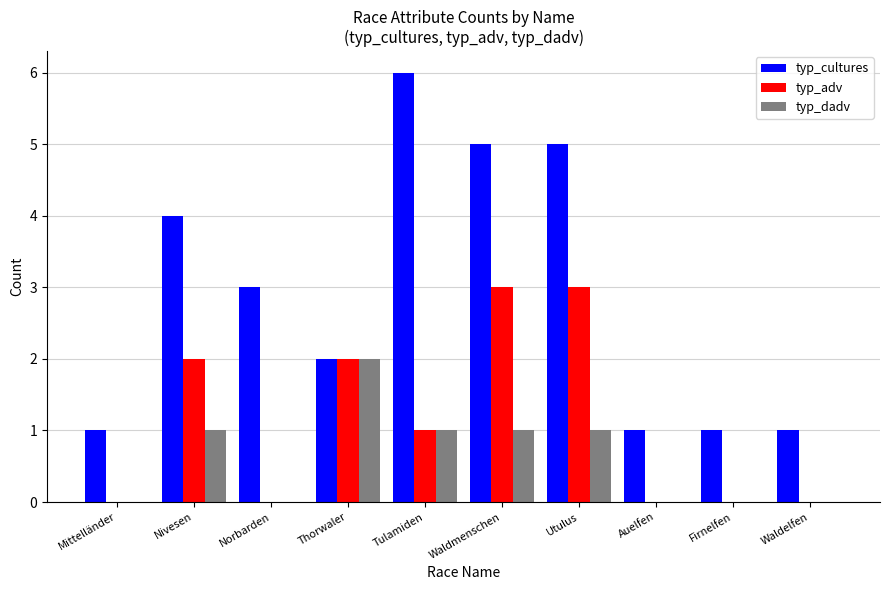

Count the number of data series in this chart.

3